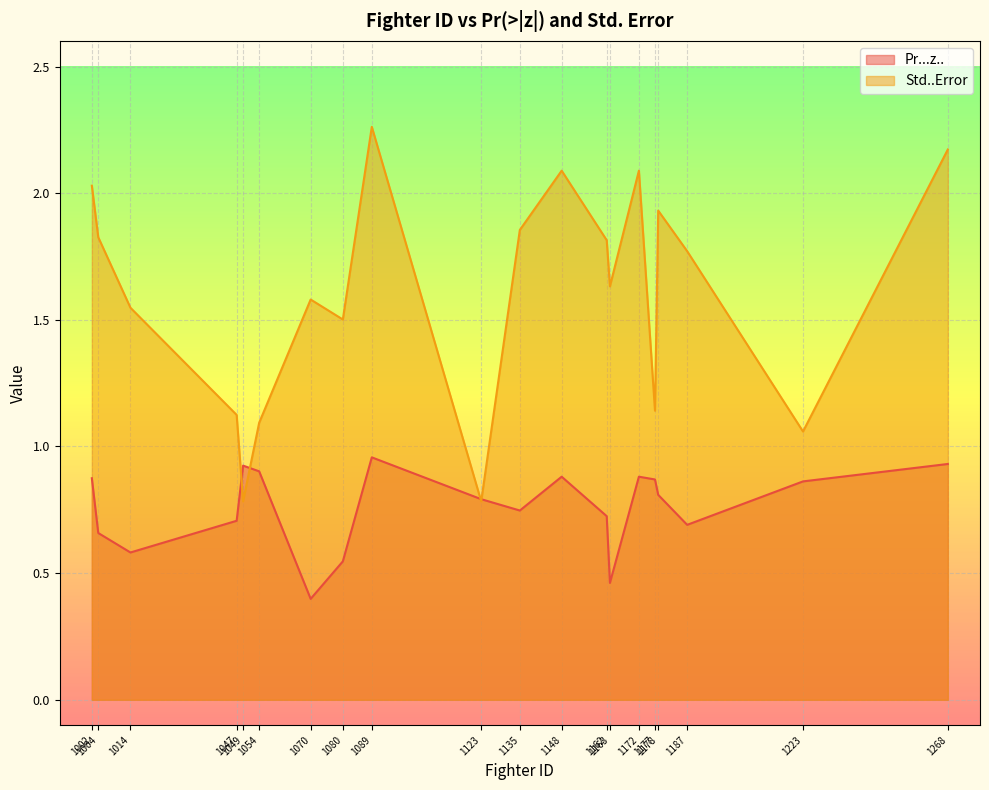

Reading left to right, extract all data points from this chart.

Pr...z..: 0.9	0.7	0.6	0.7	0.9	0.9	0.4	0.5	1.0	0.8	0.7	0.9	0.7	0.5	0.9	0.9	0.8	0.7	0.9	0.9
Std..Error: 2.0	1.8	1.5	1.1	0.8	1.1	1.6	1.5	2.3	0.8	1.9	2.1	1.8	1.6	2.1	1.1	1.9	1.8	1.1	2.2